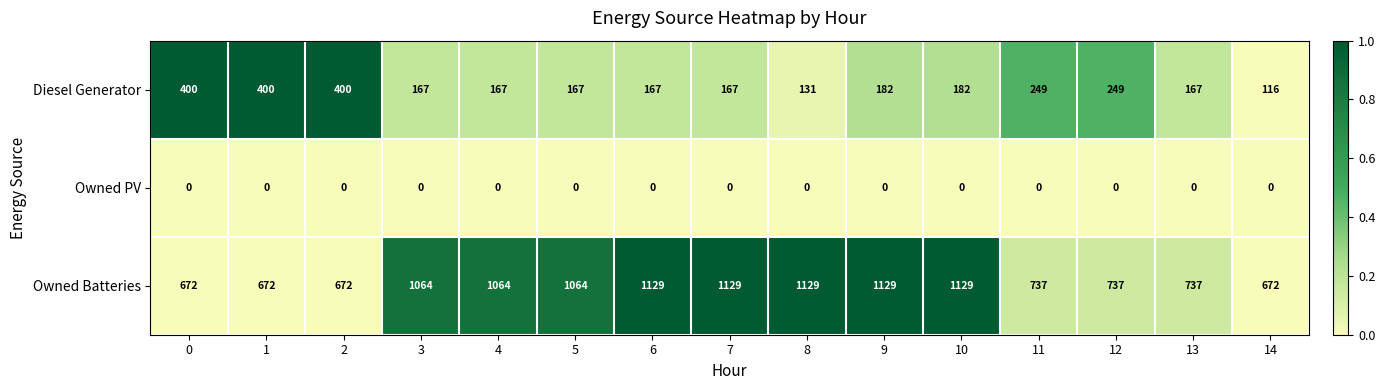

What is the difference between the maximum and minimum values in the Diesel Generator series?

284